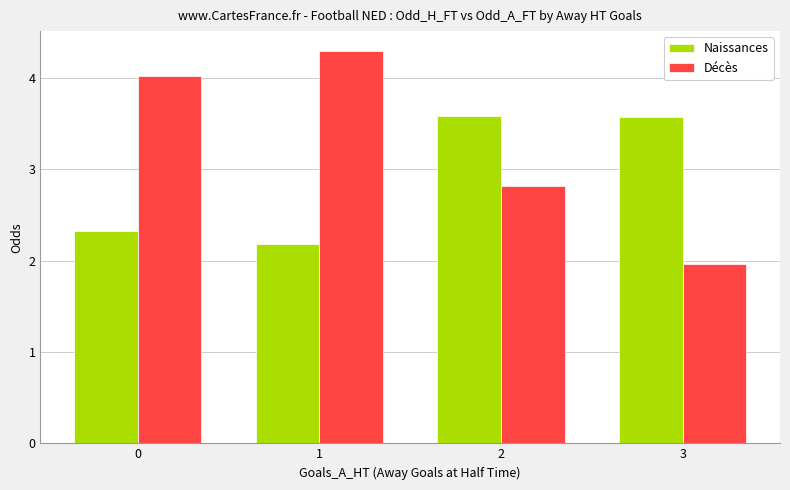

At which category does the chart reach its minimum across all series?

3